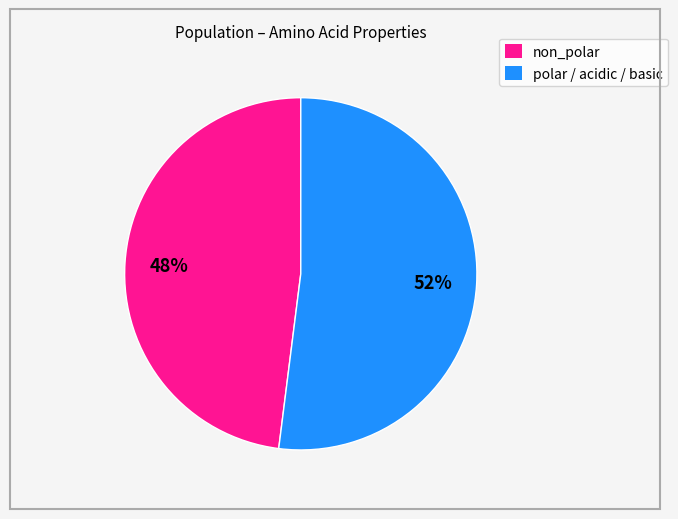

To the nearest percent, what is the difference between the largest and smallest slice percentages?

4%